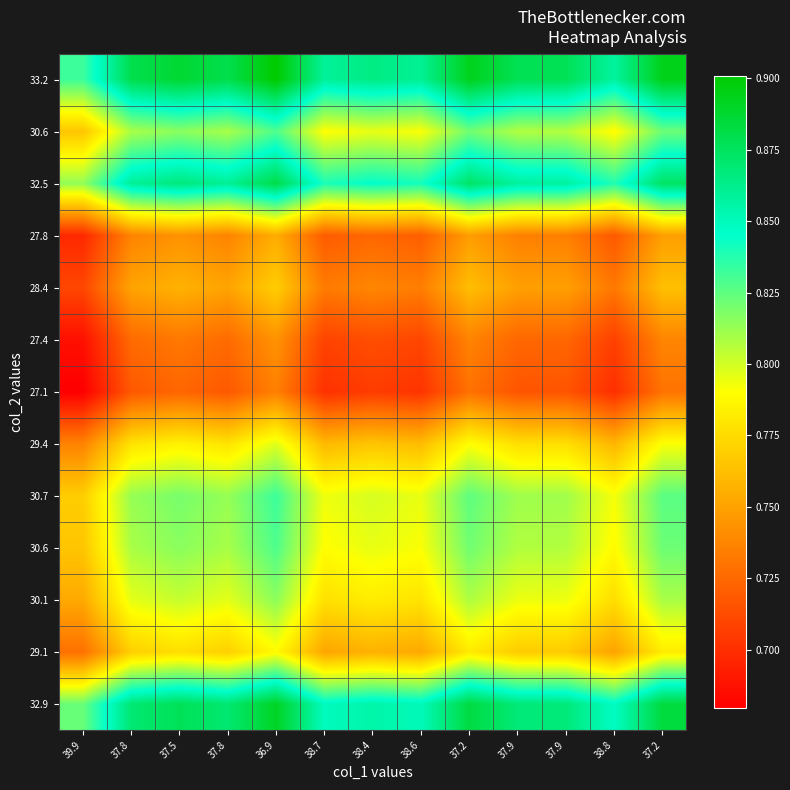

What is the minimum value shown in the chart?

0.7